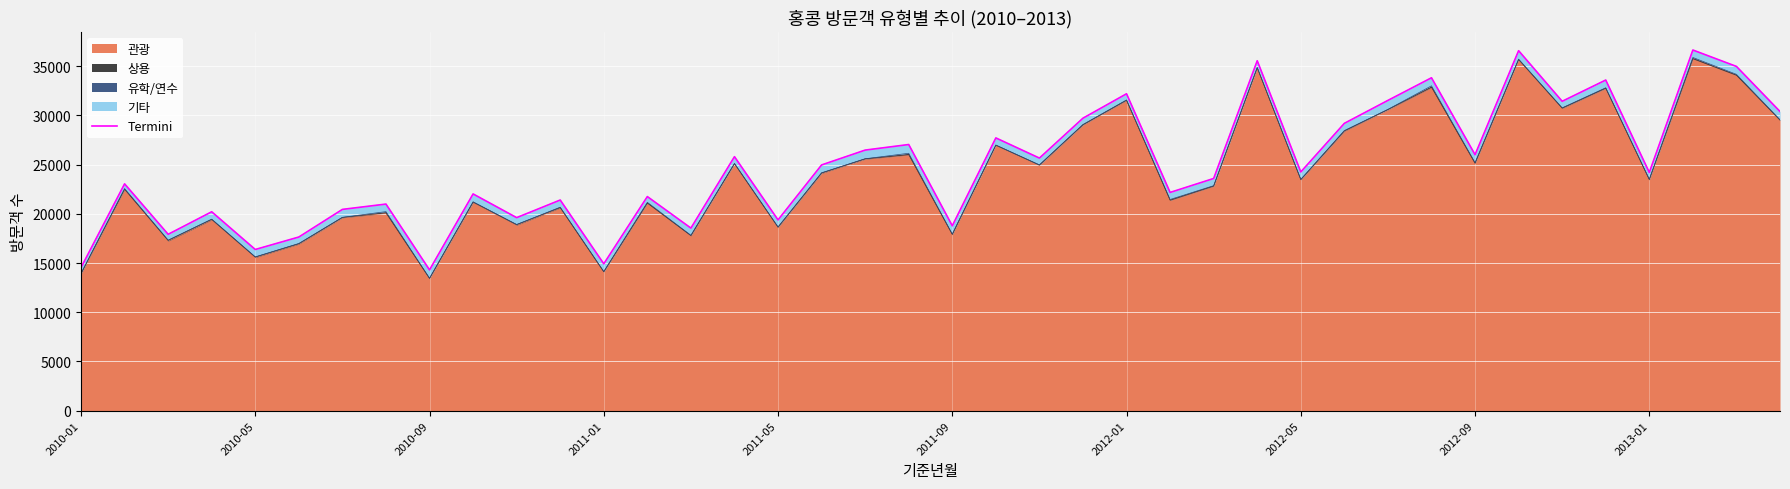

Read the value at 35, to the nearest 10.

33600